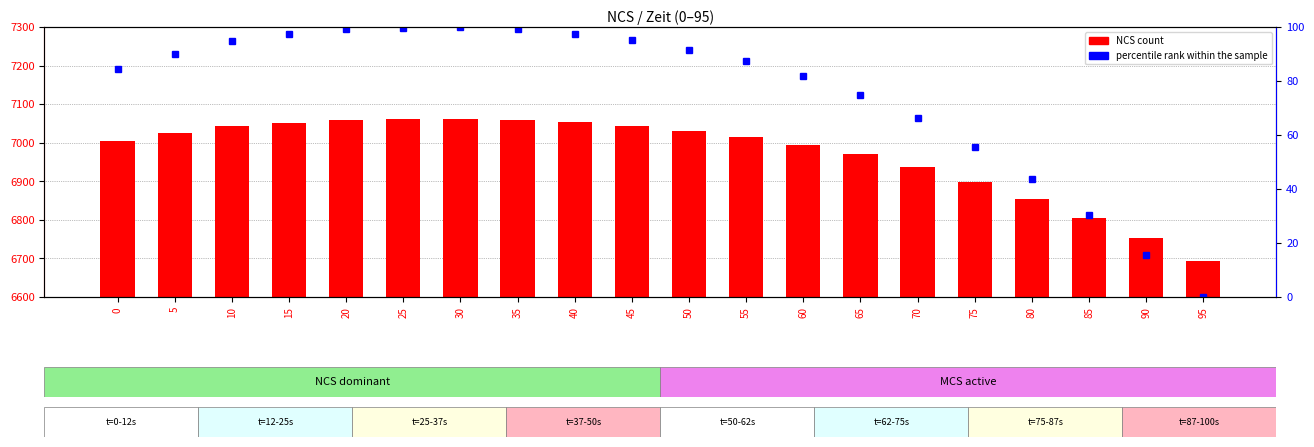

At which label does NCS count reach its minimum?

95